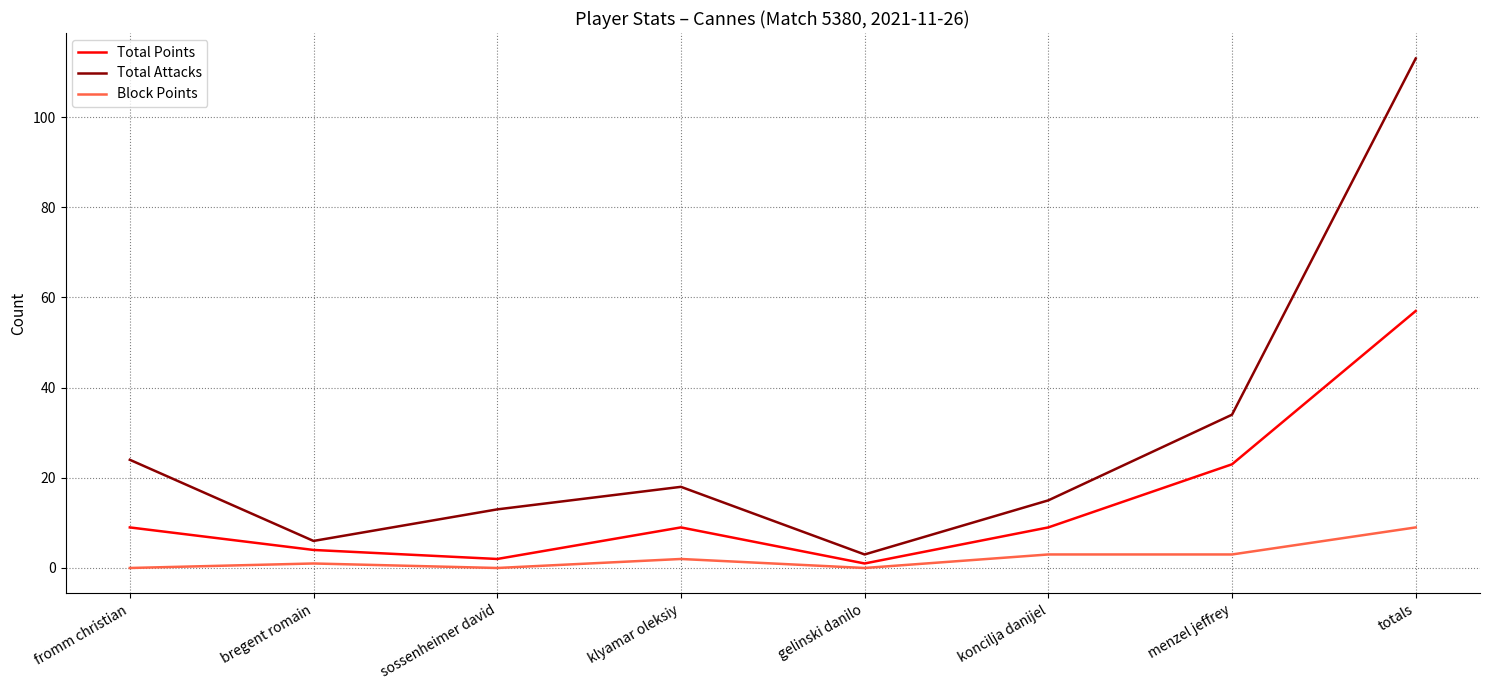

What is the maximum value shown in the chart?

113